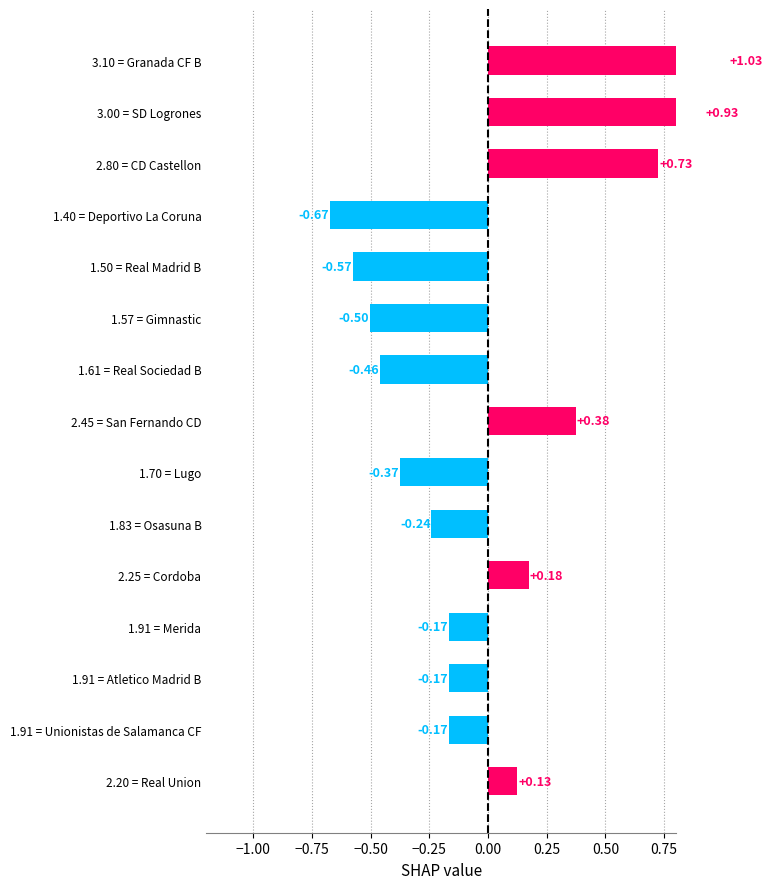

What is the smallest value displayed?

-0.7